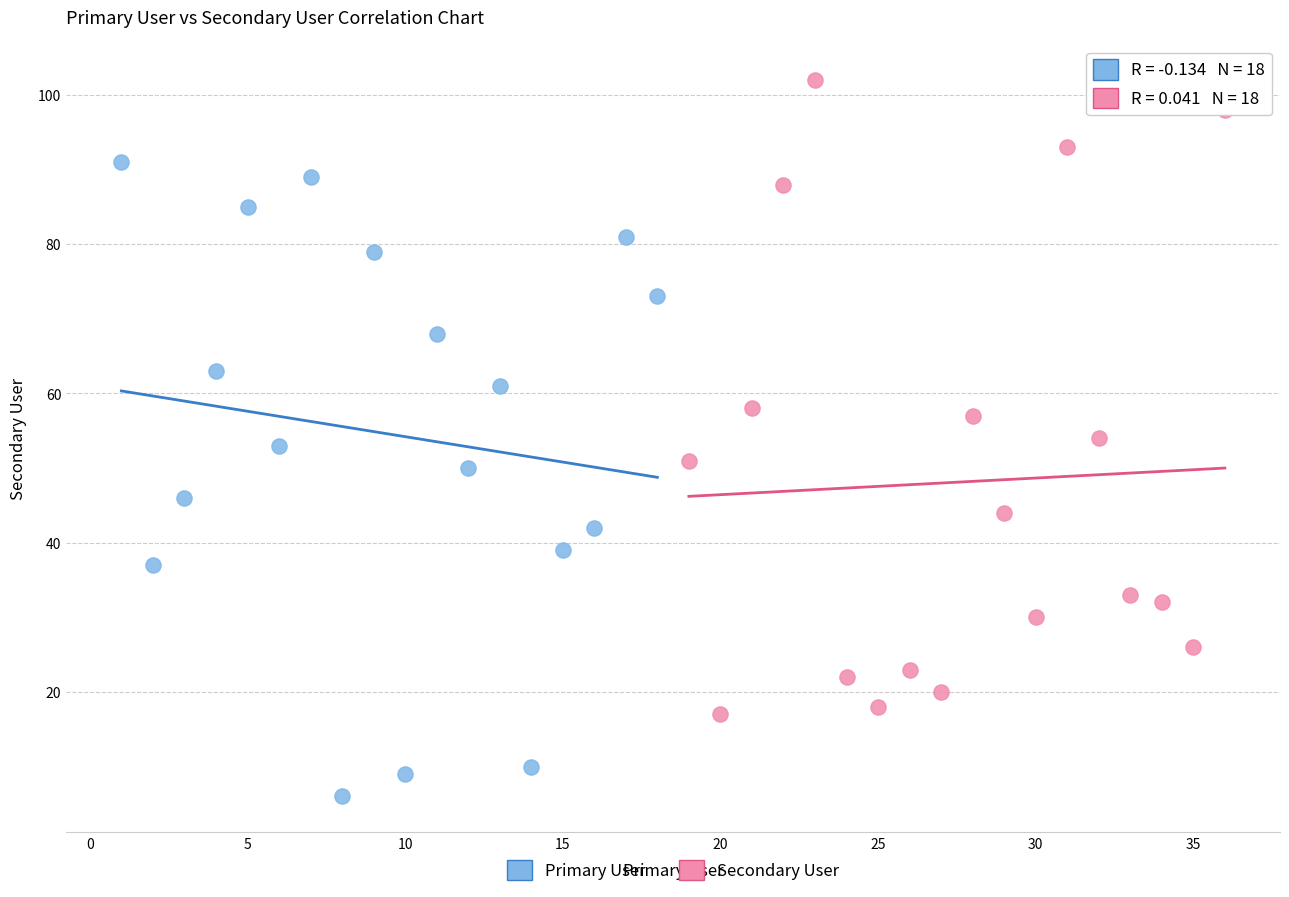

Which series reaches the maximum Y coordinate?

Secondary User